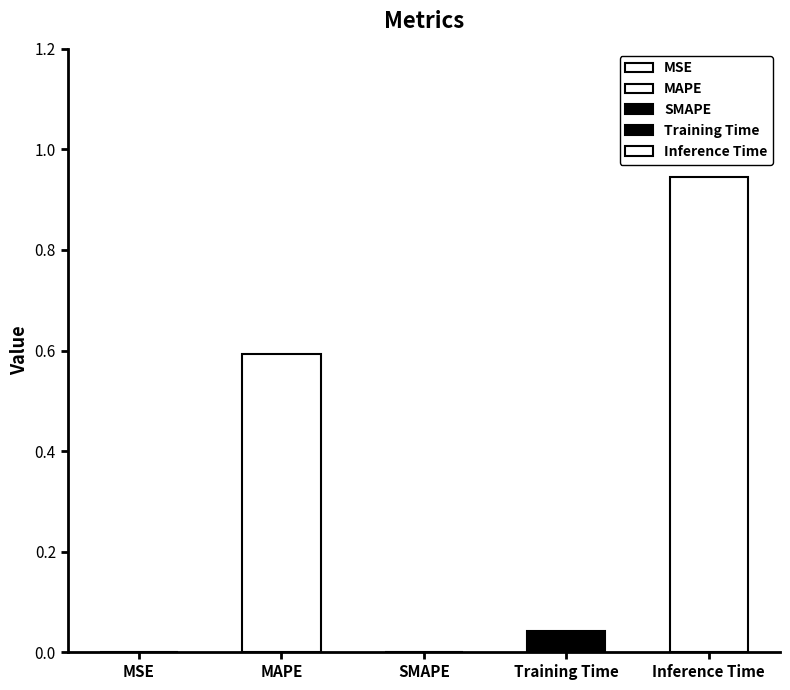

What is the sum of all values?

1.6